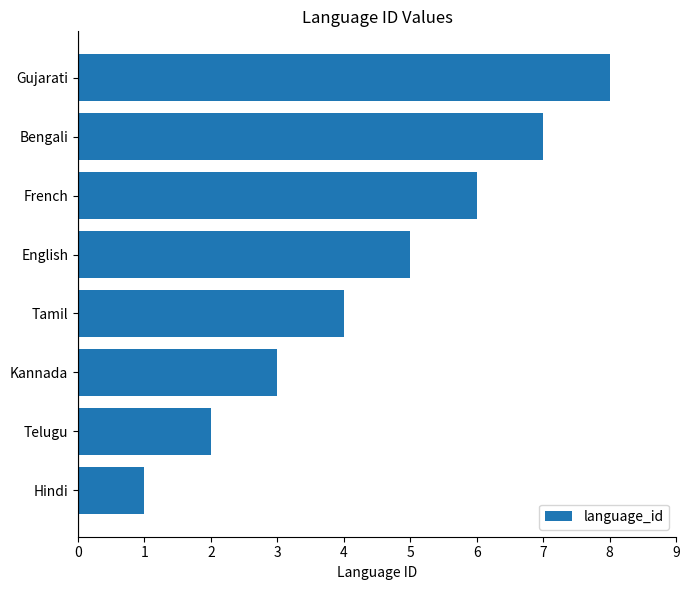

Between Bengali and Gujarati, which is larger?

Gujarati